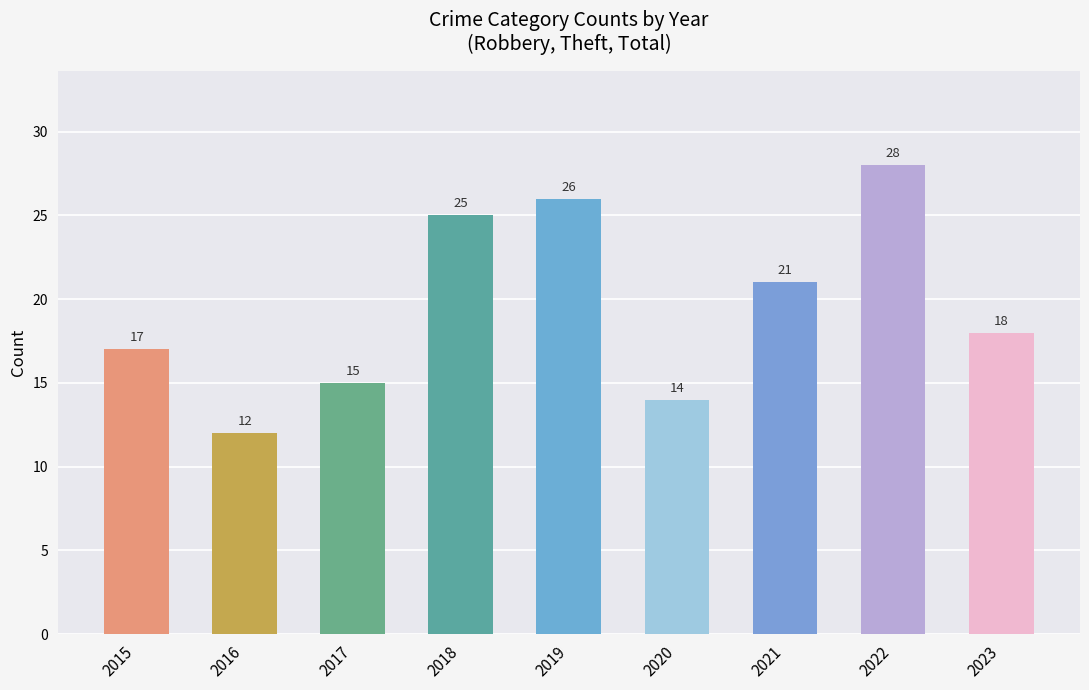

The chart shows a value of 14 at 2020. True or false?

True